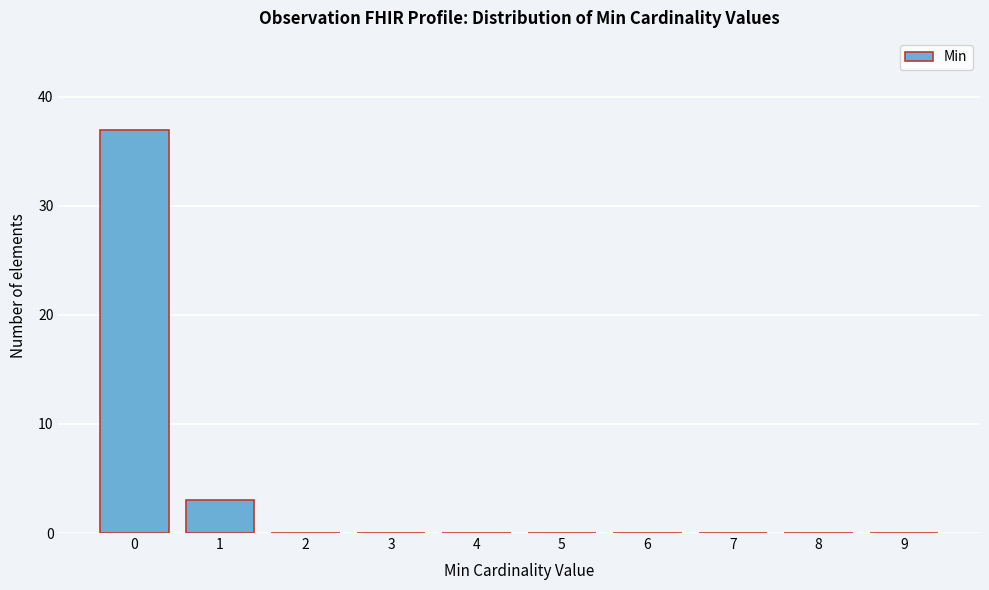

Reading right to left, extract all data points from this chart.

9=0	8=0	7=0	6=0	5=0	4=0	3=0	2=0	1=3	0=37